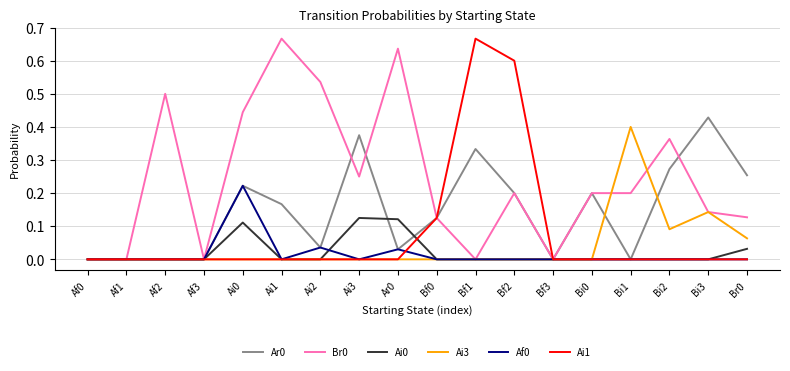

True or false: Br0 has a value of 0.9 at Ai2.

False